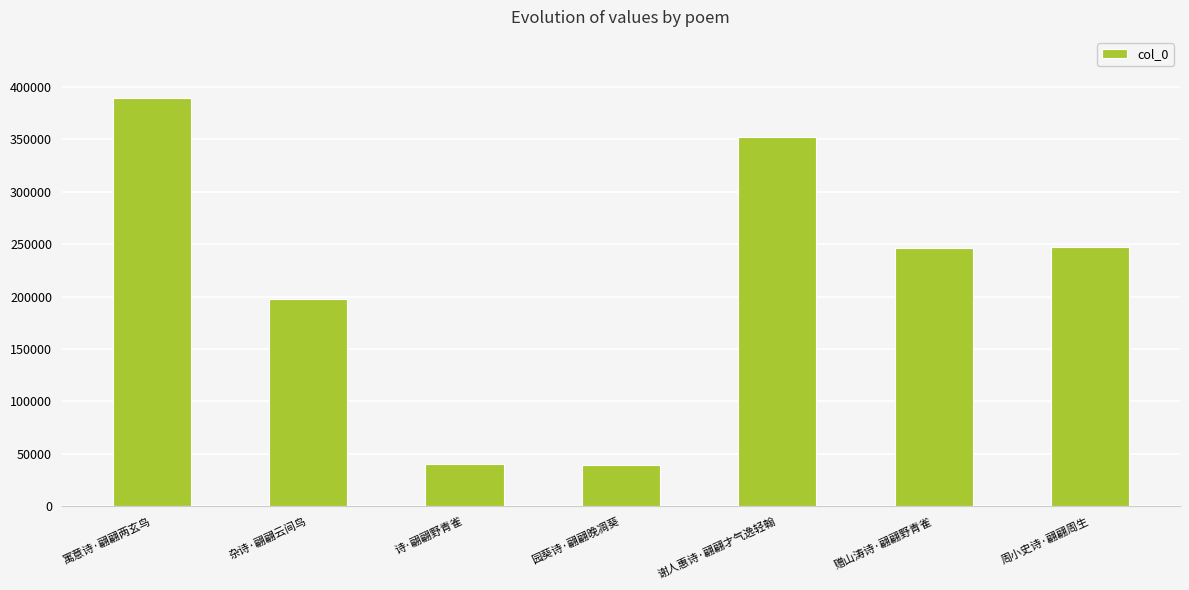

How many bars are there in total?

7